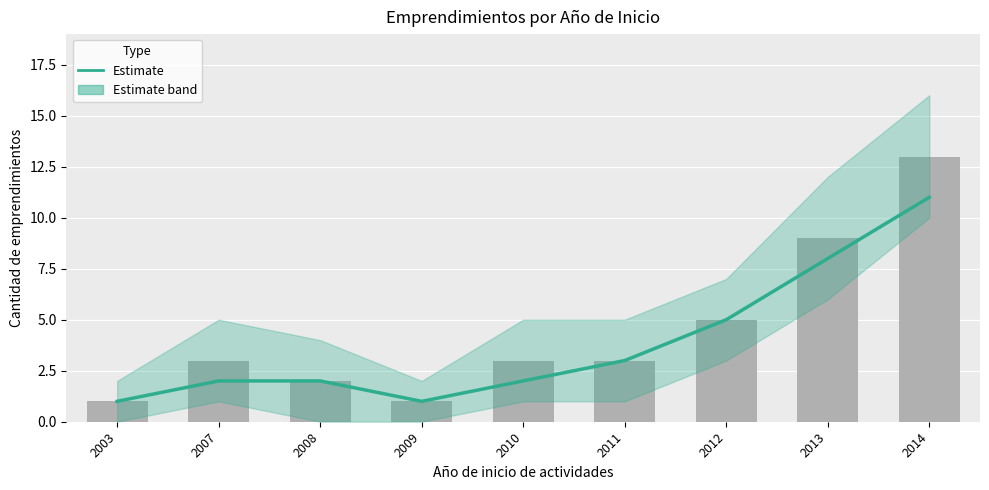

How many groups of bars are there?

9